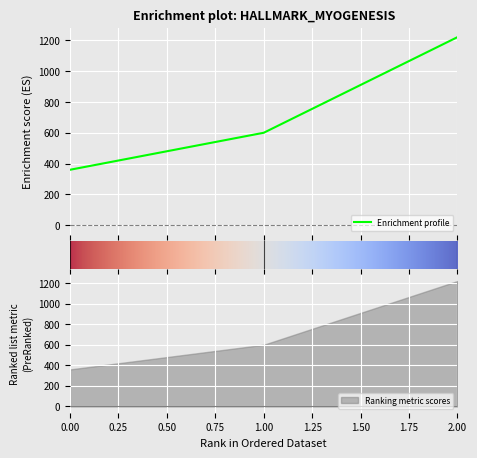

What is the difference between the maximum and minimum values?

860